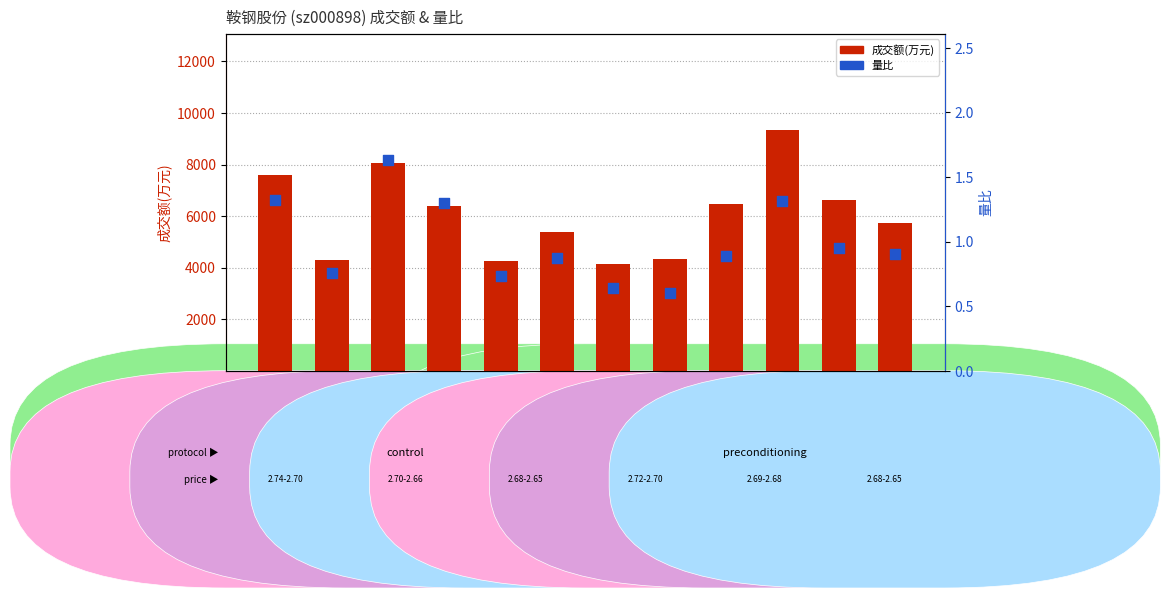

Which series reaches the minimum Y coordinate?

量比